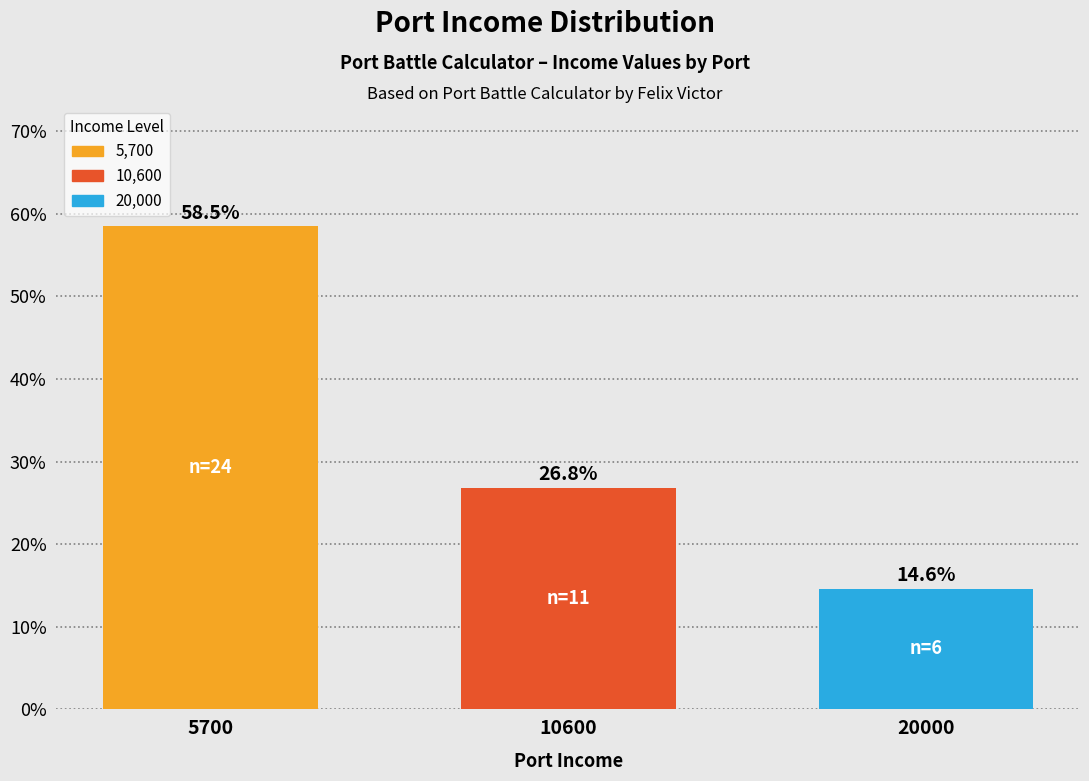

Reading left to right, list all the values displayed in this chart.

58.5	26.8	14.6